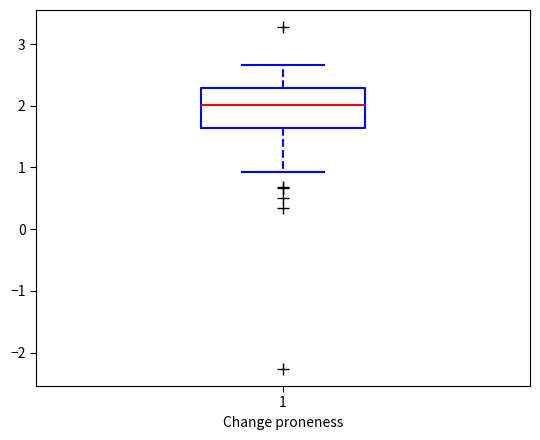

Read this box plot against the y-axis: the position of the median line, the range covered by the box, and the ends of both whiskers. The values are not printed on the chart, so give them approximately, as read against the axis.

median 2.0, box 1.6 to 2.3, whiskers 0.9 to 2.7